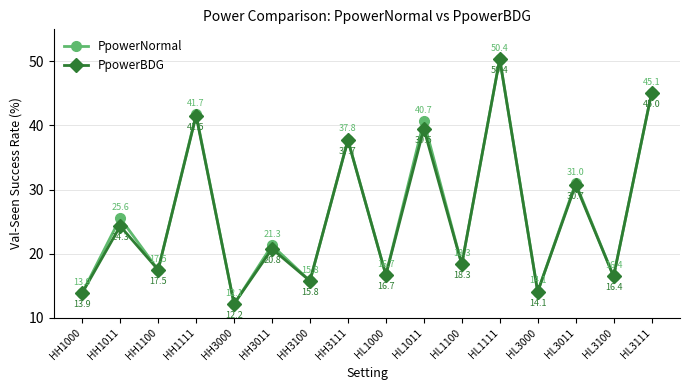

At which label does PpowerNormal reach its peak?

HL1111